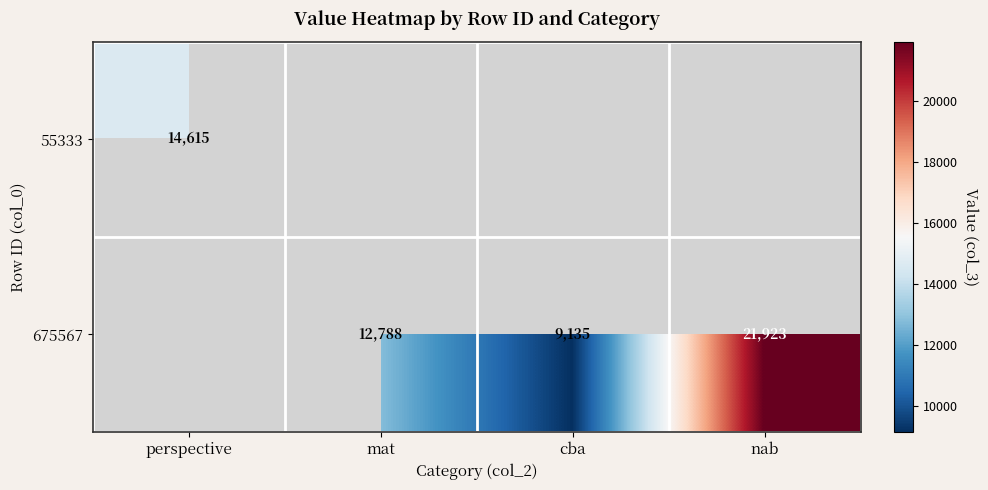

Is it true that 55333 equals 5950 at perspective?

False